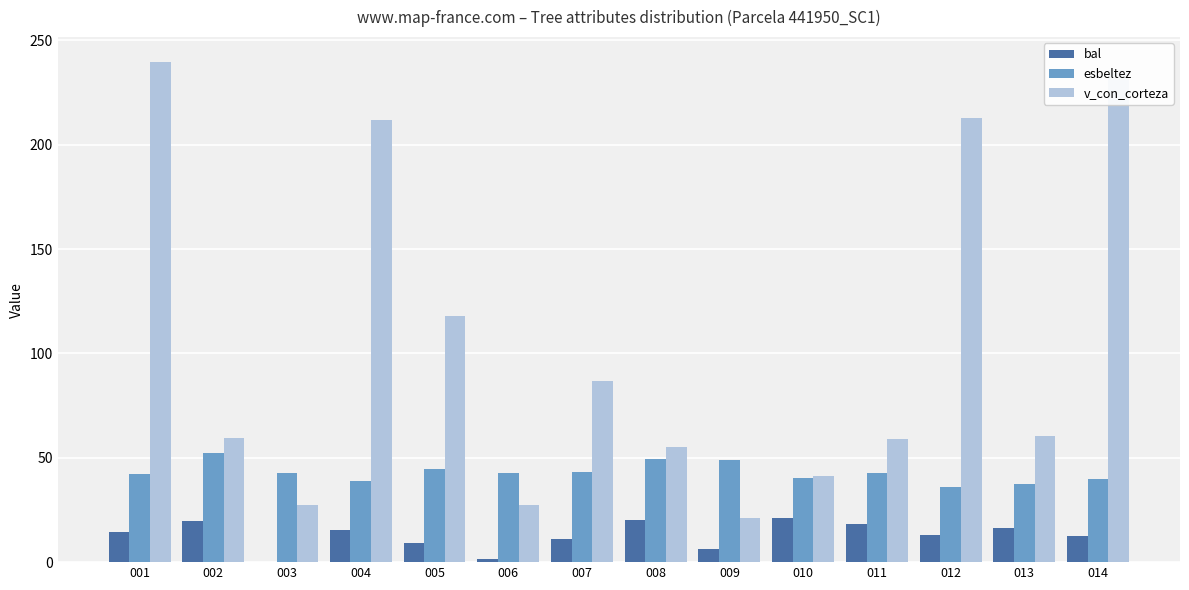

True or false: bal has a value of 13.4 at 010.

False